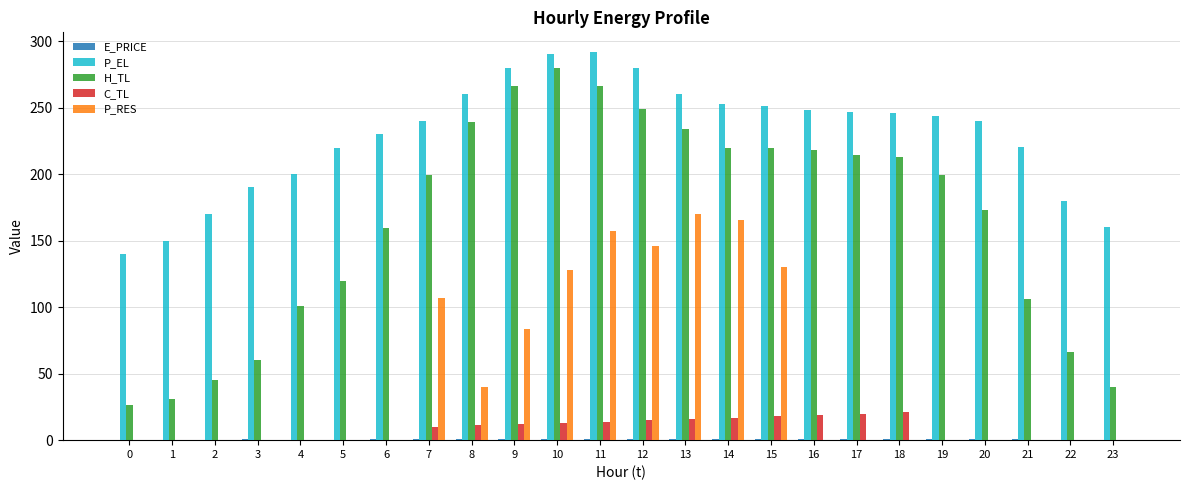

Which series has the largest range (max minus min)?

H_TL